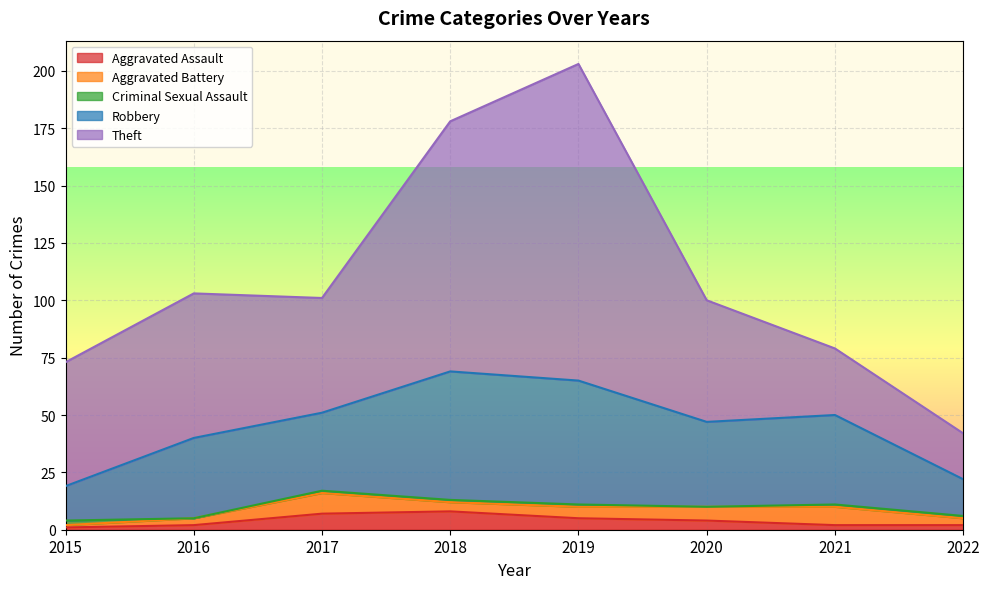

What are all the series names shown in the legend?

Aggravated Assault, Aggravated Battery, Criminal Sexual Assault, Robbery, Theft